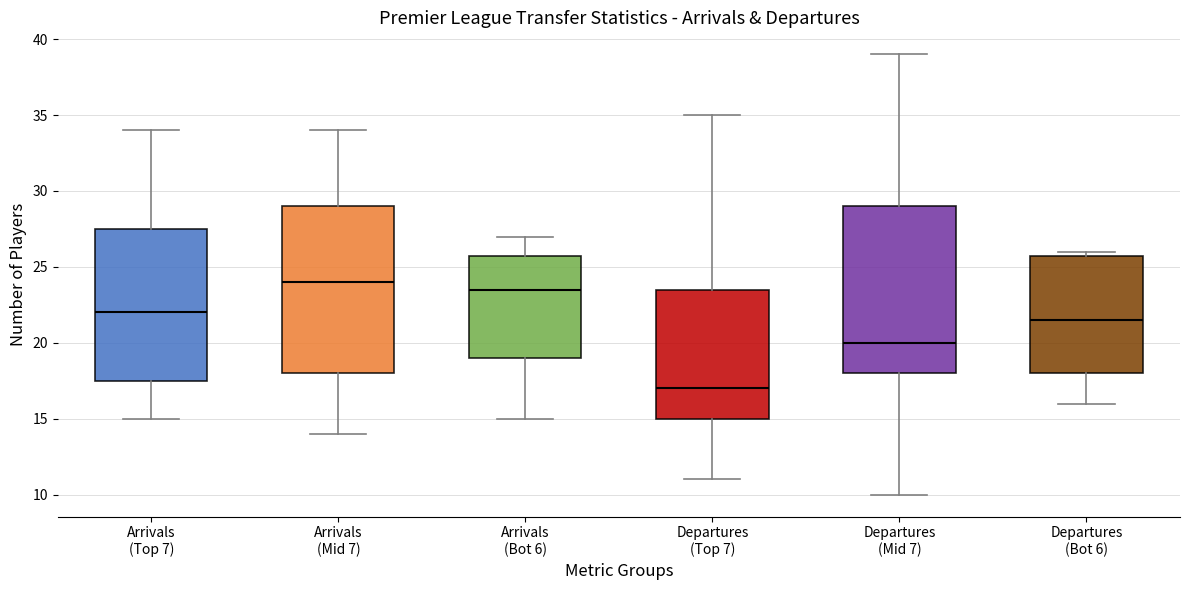

Reading left to right, read every box against the y-axis: the position of its median line, the range the box covers, and the ends of its whiskers. The values are not printed on the chart, so give them approximately, as read against the axis.

Arrivals (Top 7): median 22.0, box 17.5 to 27.5, whiskers 15.0 to 34.0
Arrivals (Mid 7): median 24.0, box 18.0 to 29.0, whiskers 14.0 to 34.0
Arrivals (Bot 6): median 23.5, box 19.0 to 26.0, whiskers 15.0 to 27.0
Departures (Top 7): median 17.0, box 15.0 to 23.5, whiskers 11.0 to 35.0
Departures (Mid 7): median 20.0, box 18.0 to 29.0, whiskers 10.0 to 39.0
Departures (Bot 6): median 21.5, box 18.0 to 26.0, whiskers 16.0 to 26.0 (just above the box's upper edge)